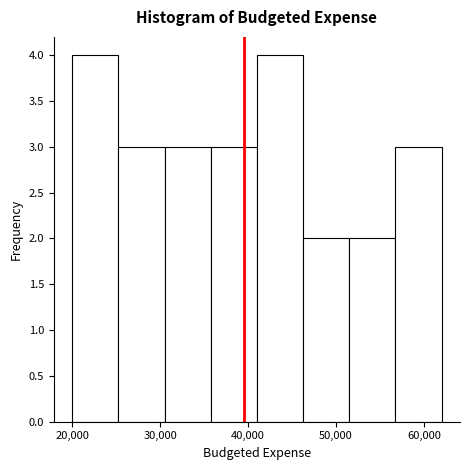

Reading left to right, list every bar in this chart as the range it spans on the x-axis followed by its height. Neither the bar edges nor the heights are printed on the chart, so give them approximately, as read against the axes.

20000 to 25000: 4
25000 to 31000: 3
31000 to 36000: 3
36000 to 41000: 3
41000 to 46000: 4
46000 to 52000: 2
52000 to 57000: 2
57000 to 62000: 3